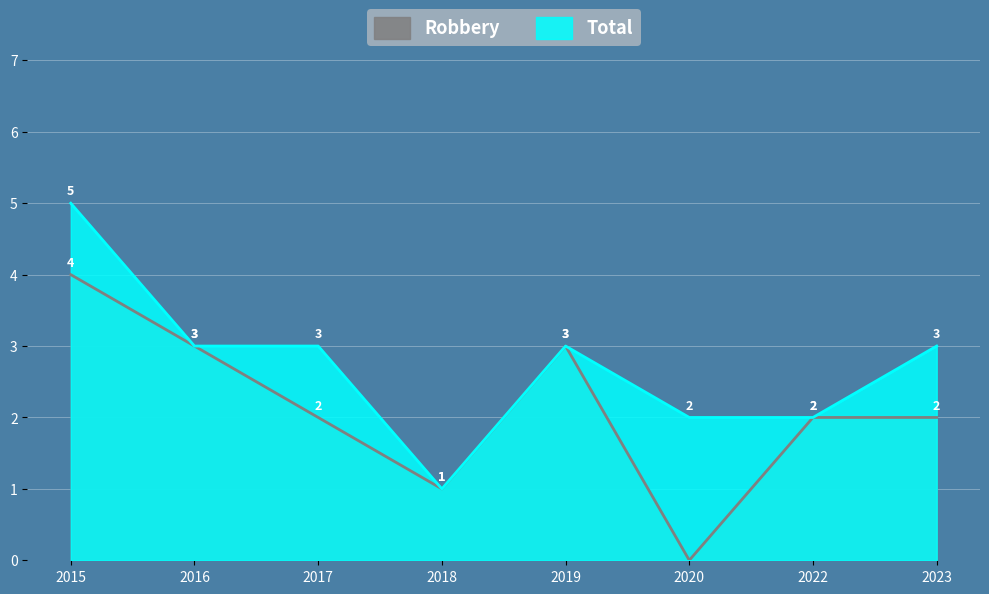

Rank the series by their maximum value, from lowest to highest.

Robbery, Total